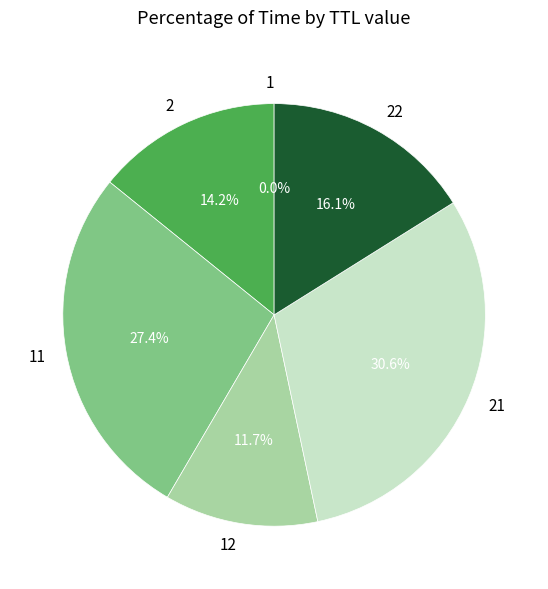

How much of the chart is everything except 22?

83.9%